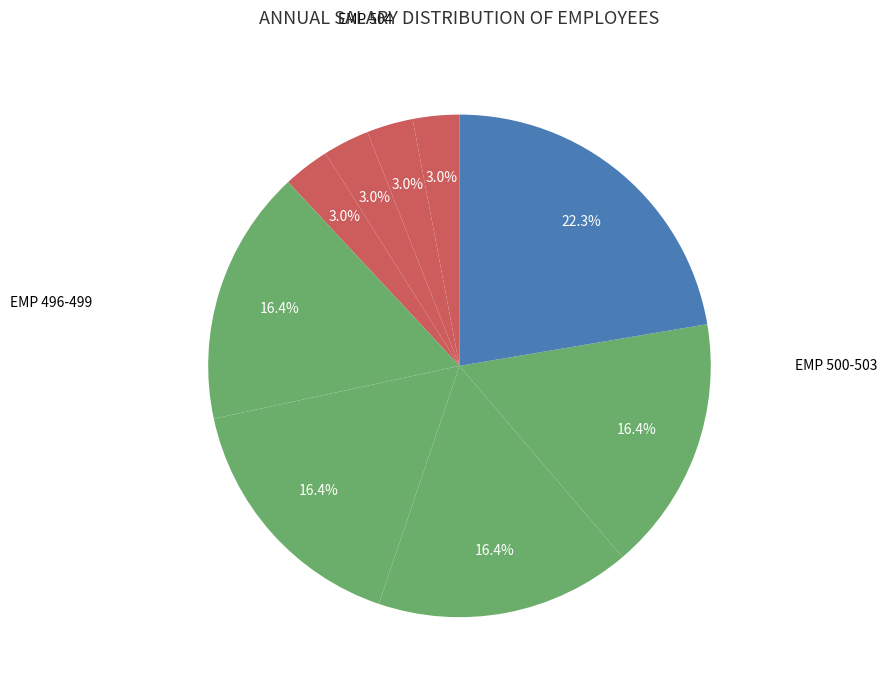

How many slices are in this pie chart?

9